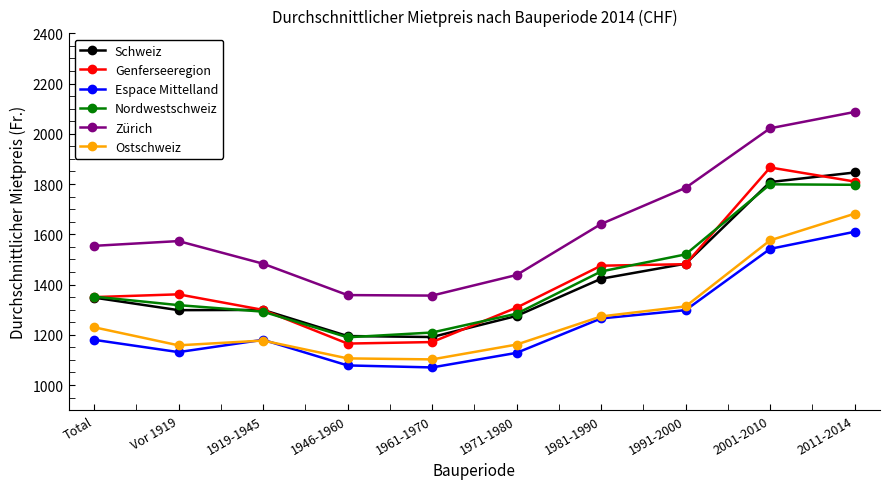

At which category is the sum across all series the highest?

2011-2014